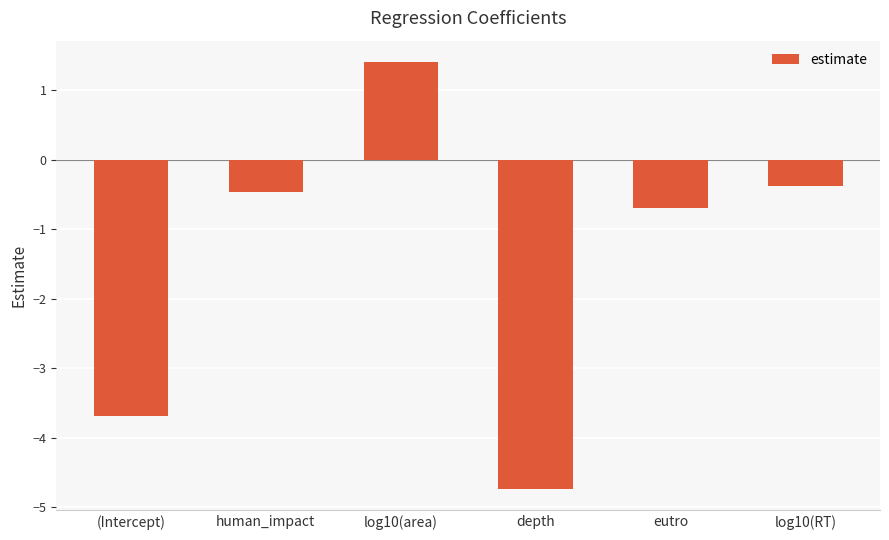

How many bars are there in total?

6